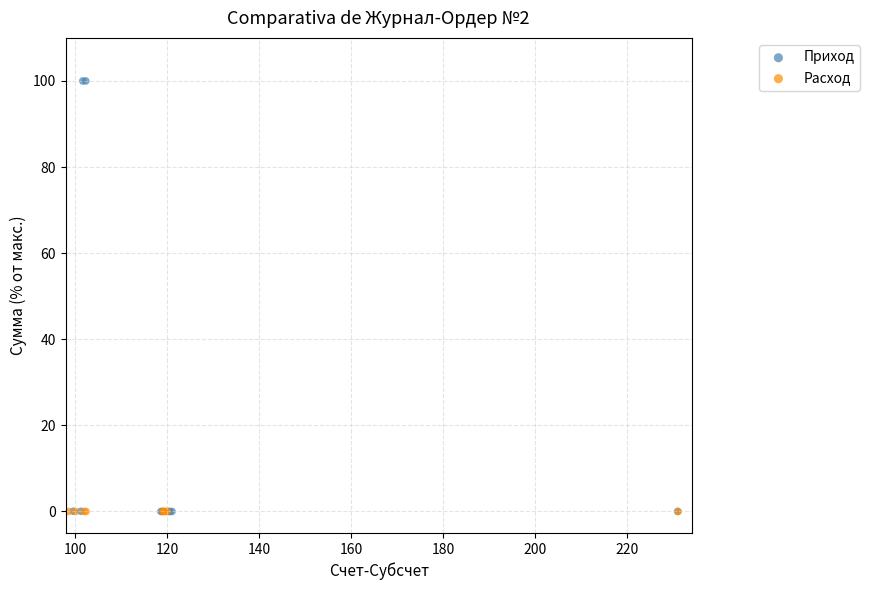

Which series has the largest Y range (max minus min)?

Приход